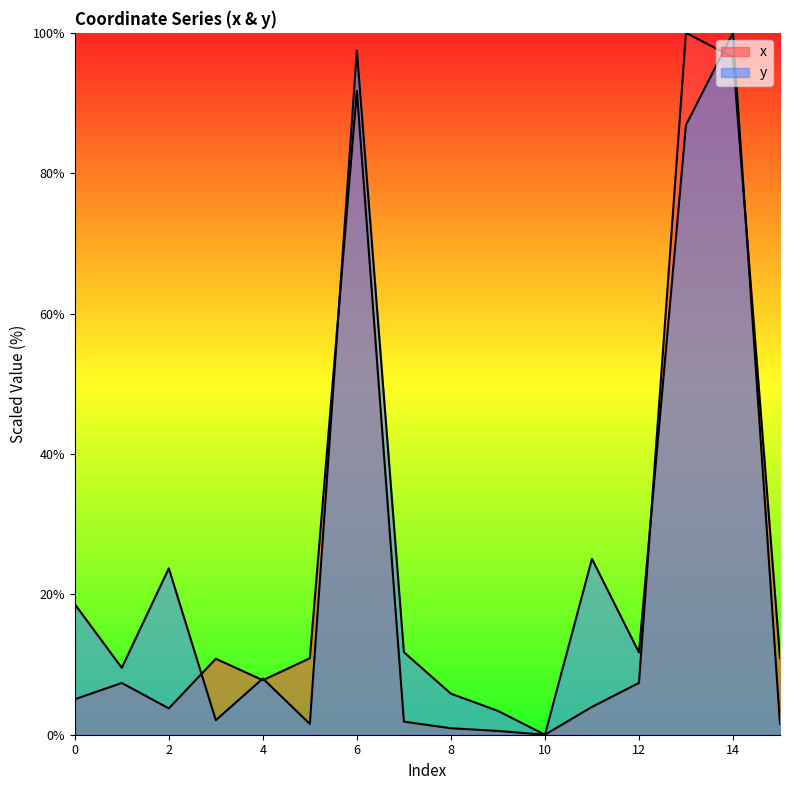

How many lines are shown in the chart?

2